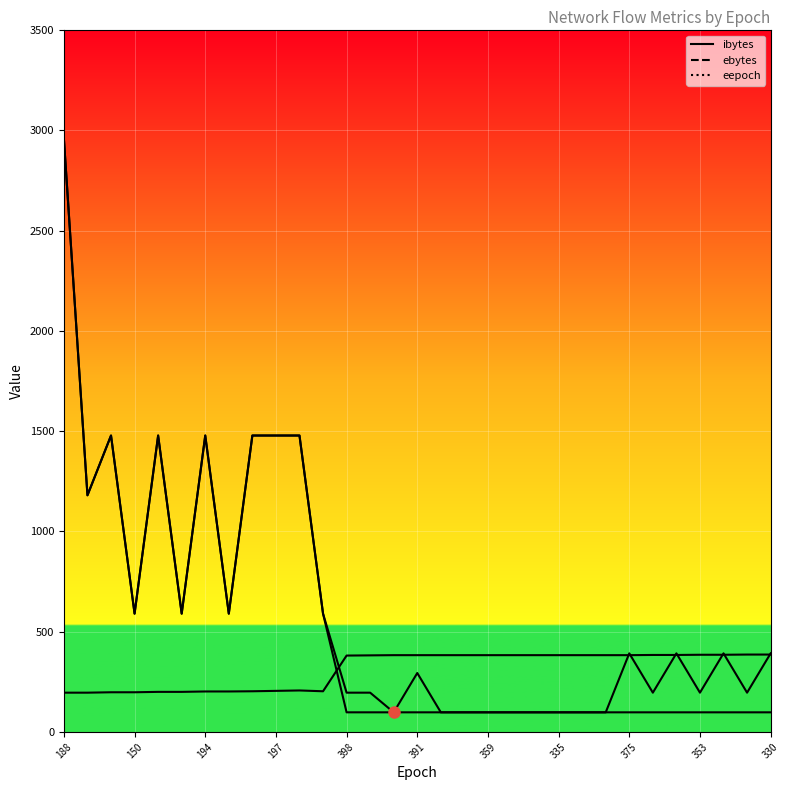

Rank the series at 194 from highest to lowest value.

ibytes_line, ebytes_line, eepoch_line